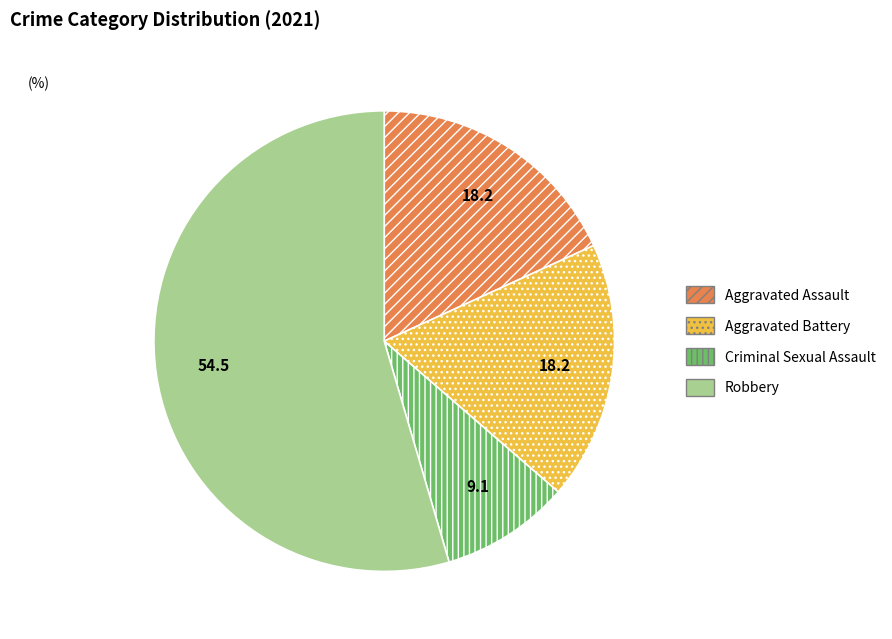

Which category has the biggest portion of the pie?

Robbery